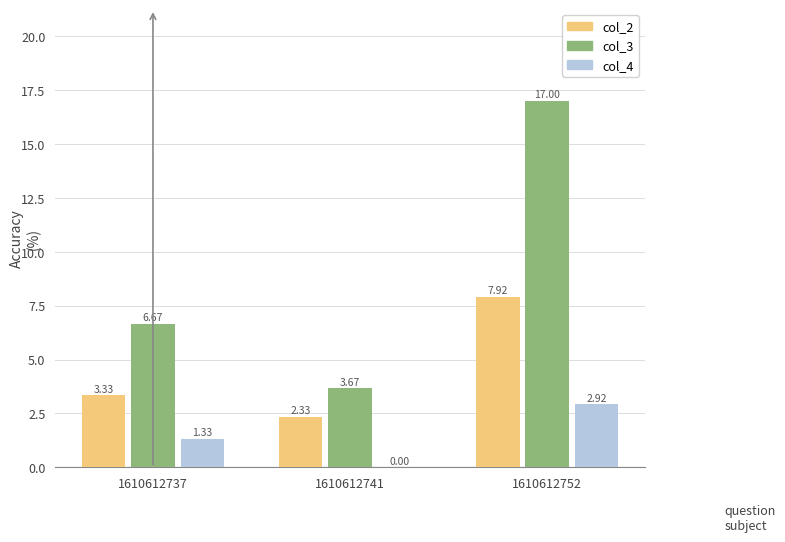

What is the sum of the col_3 values at 1610612752 and 1610612737?

23.7